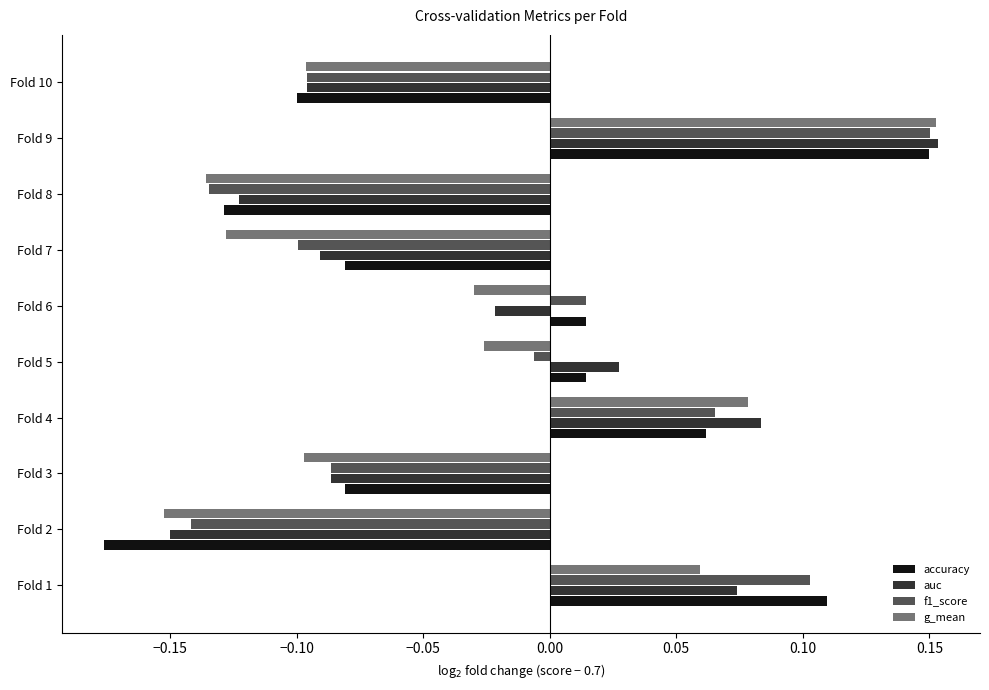

Which series has the largest range (max minus min)?

accuracy